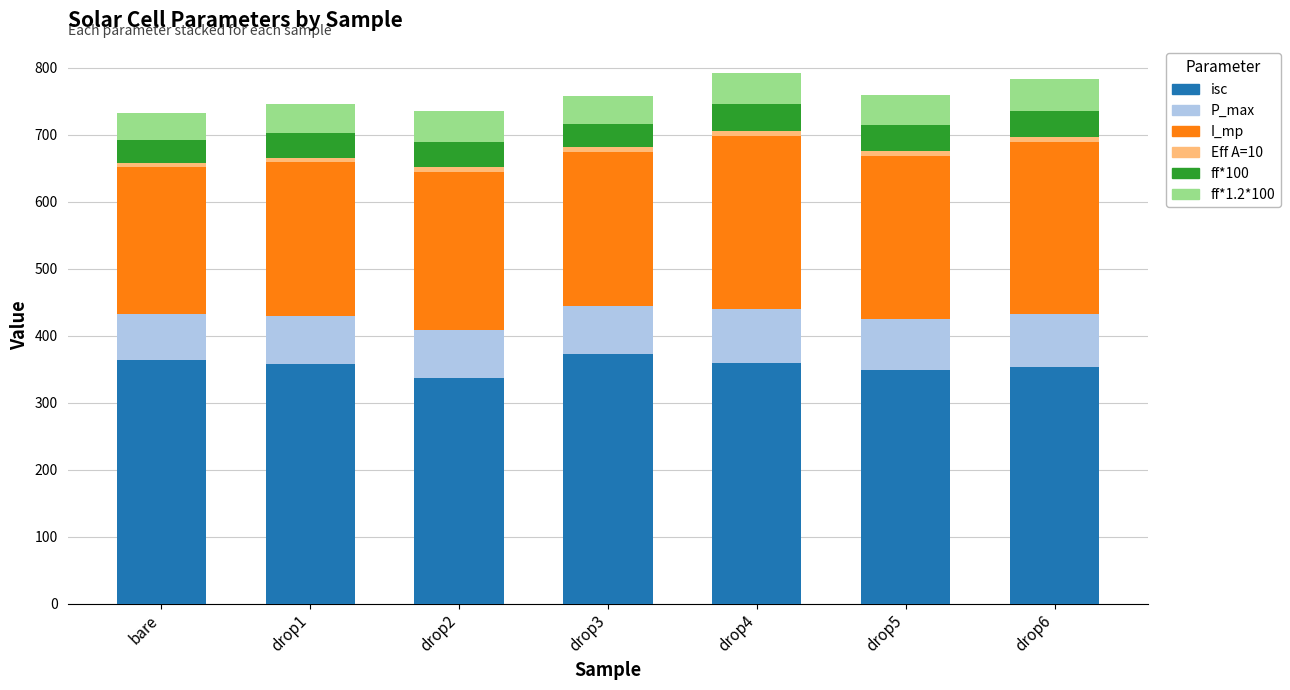

What is the minimum value for isc?

336.4